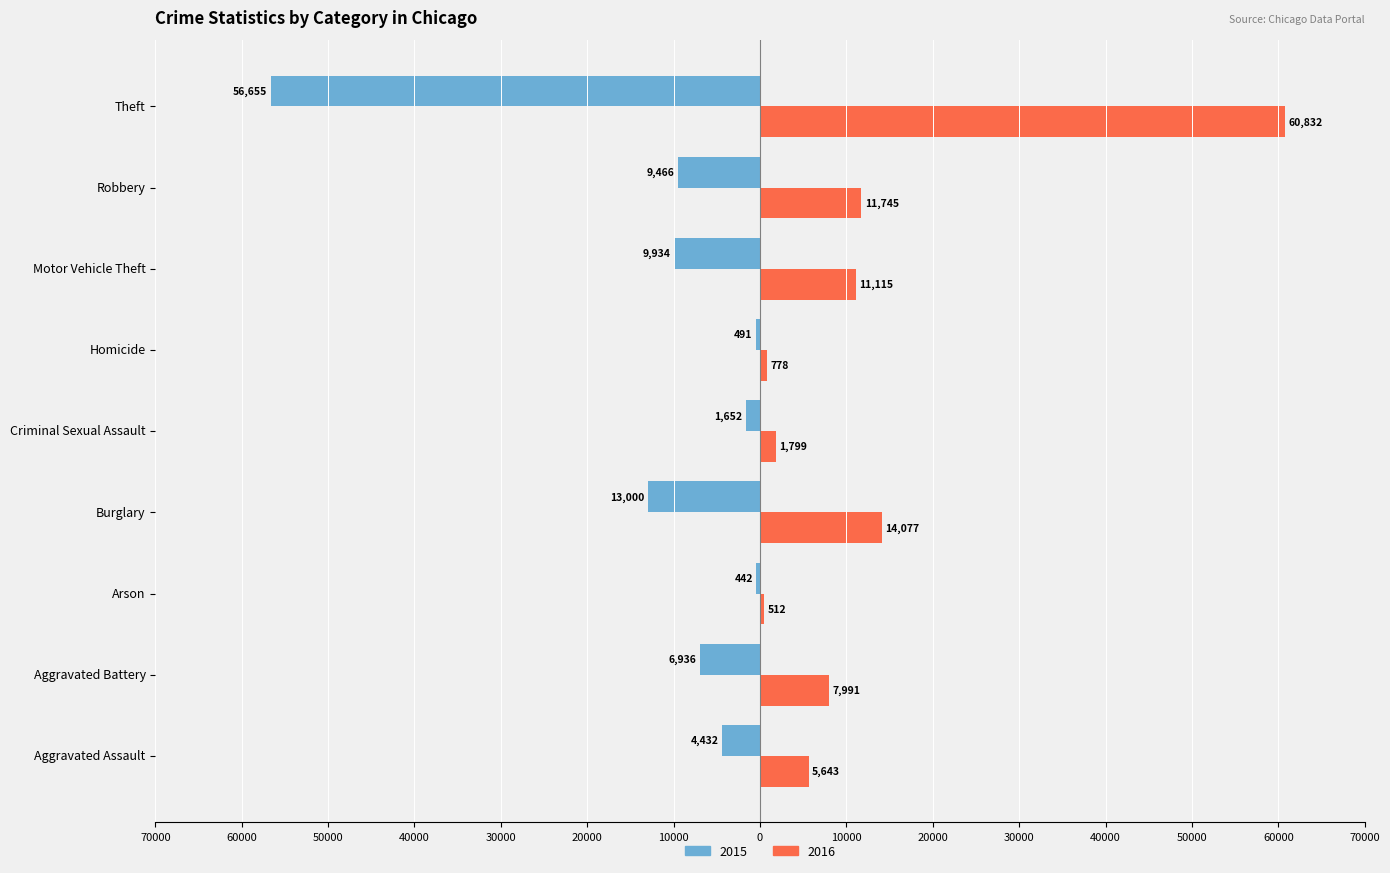

Reading right to left, what are all the values shown in this chart?

2015: -56655	-9466	-9934	-491	-1652	-13000	-442	-6936	-4432
2016: 60832	11745	11115	778	1799	14077	512	7991	5643